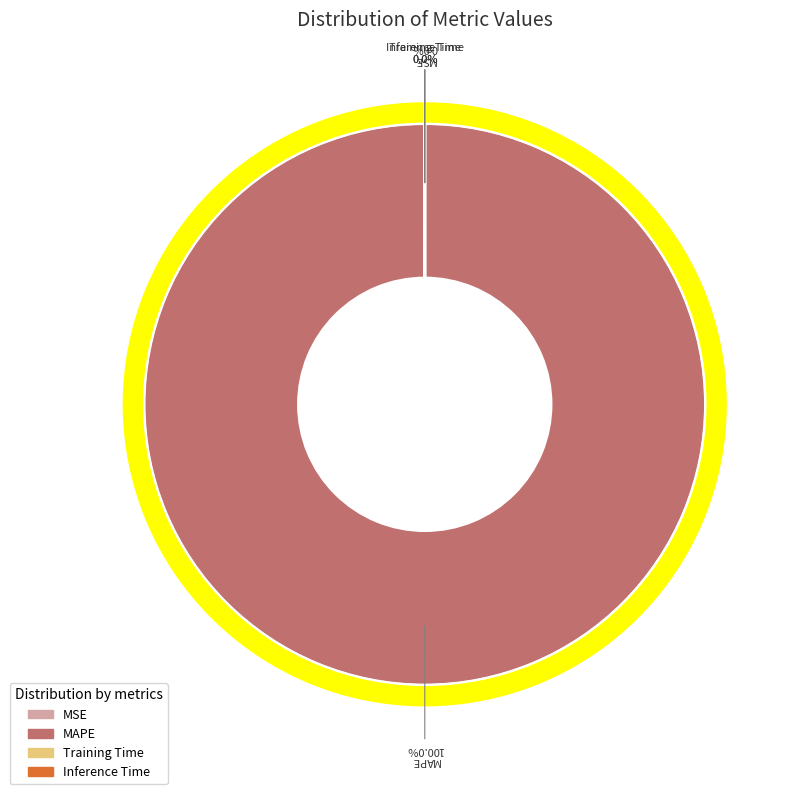

True or false: MSE accounts for 1% of the total.

False